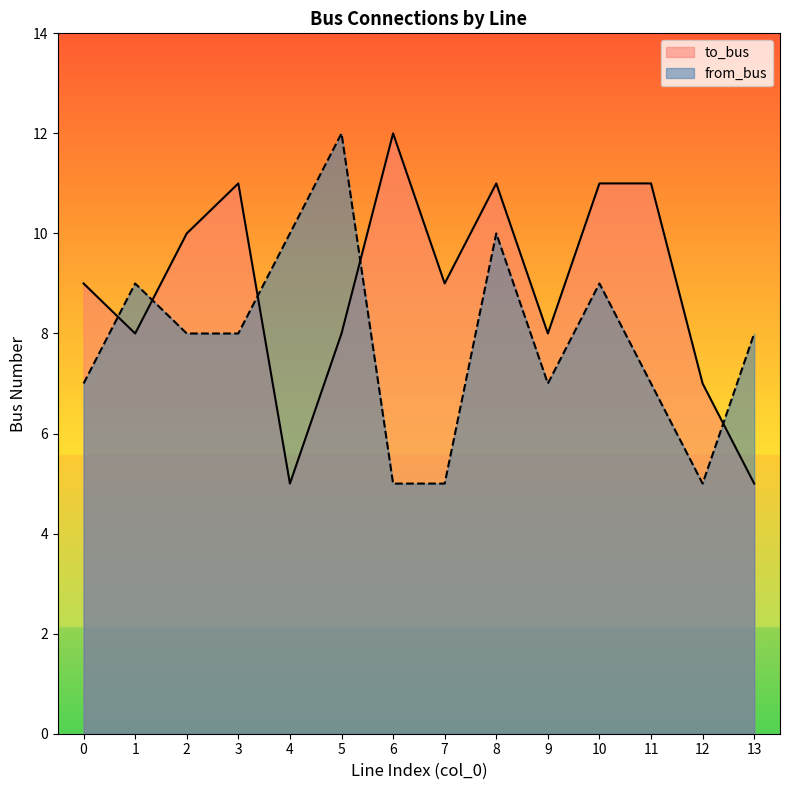

Rank the series at 3 from lowest to highest value.

from_bus, to_bus